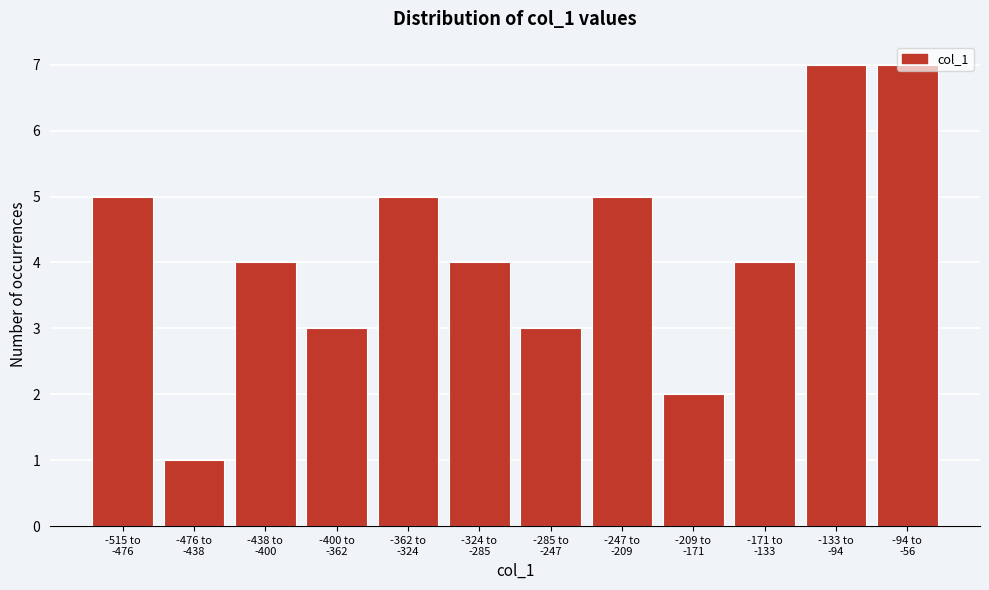

What is the sum of all values?

50